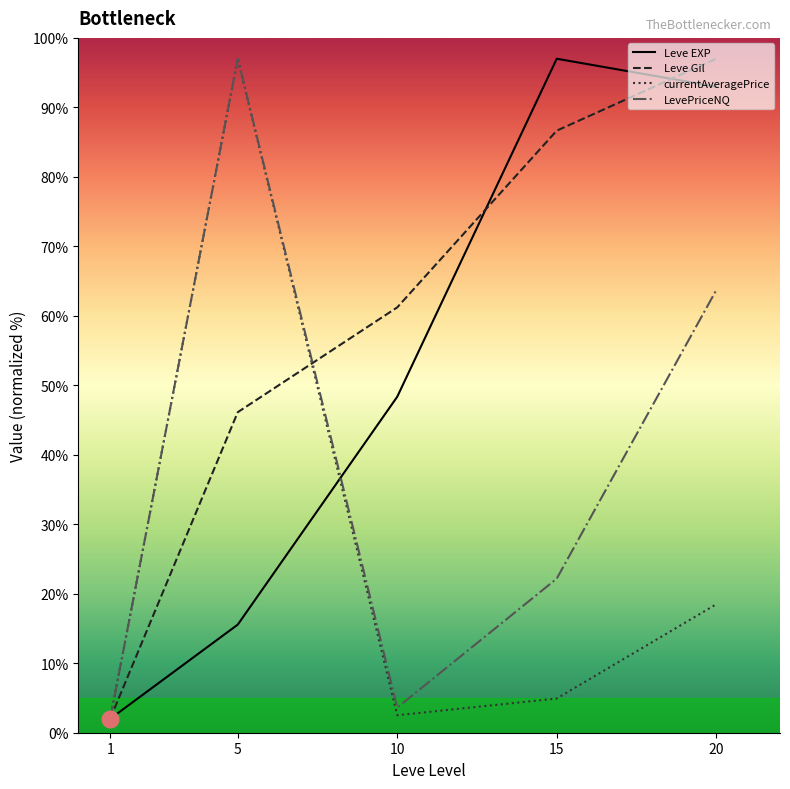

List the labels in order of Leve EXP value, largest first.

15, 20, 10, 5, 1